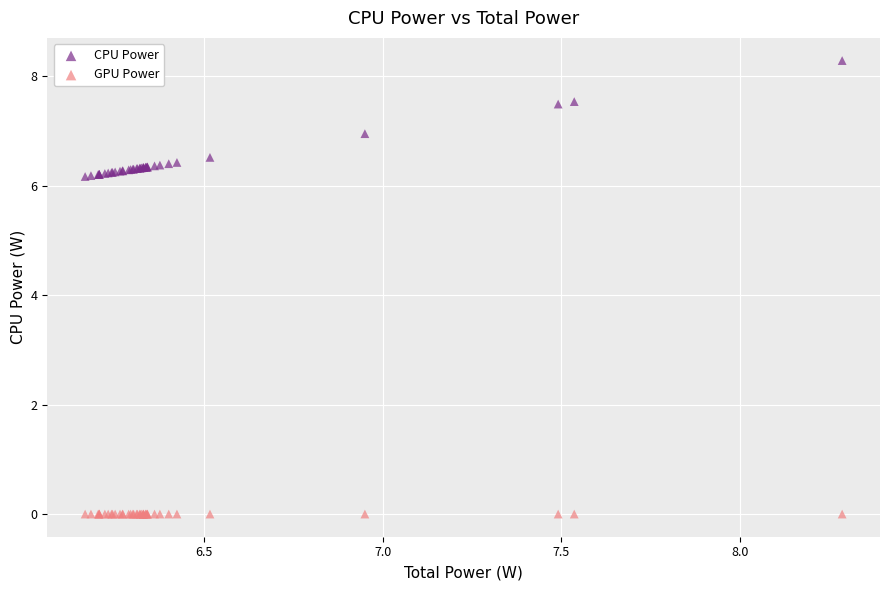

Which series reaches the maximum Y coordinate?

CPU Power